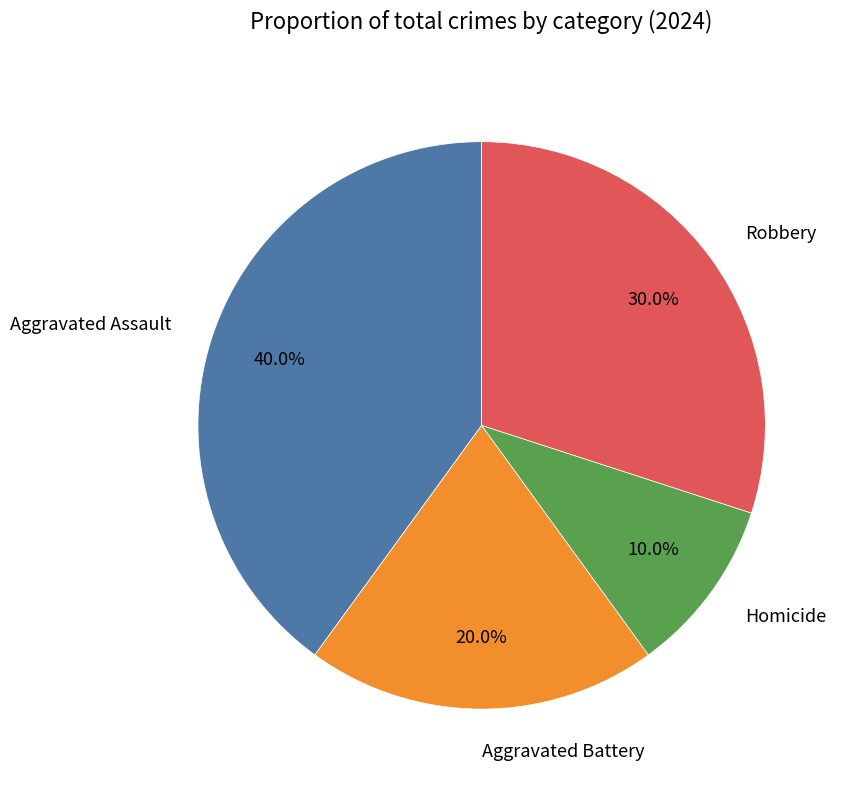

Combined, what portion of the pie is Robbery and Aggravated Battery?

50.0%